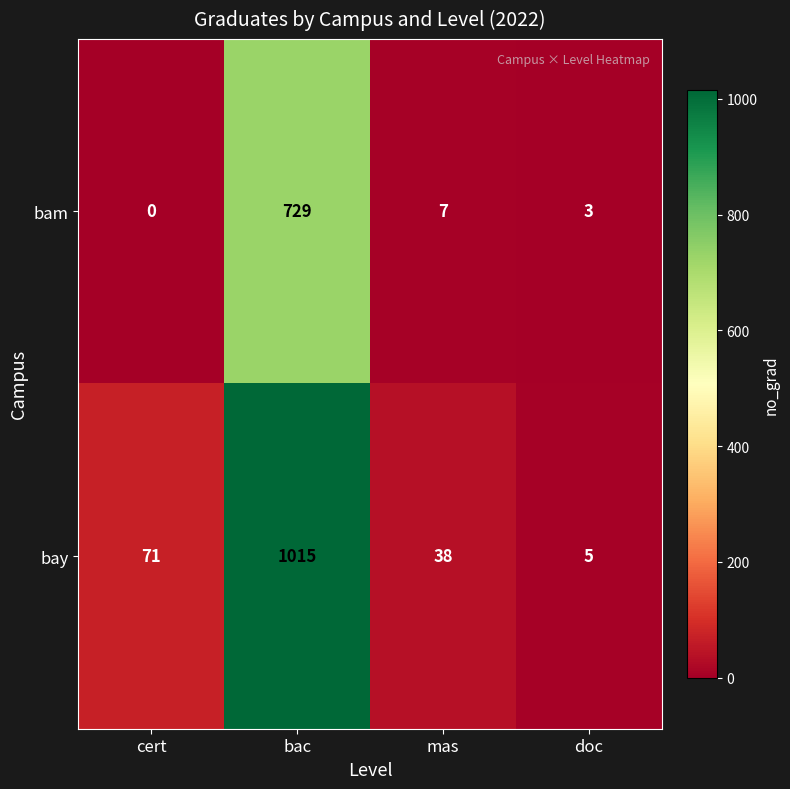

What is the maximum value shown in the chart?

1015